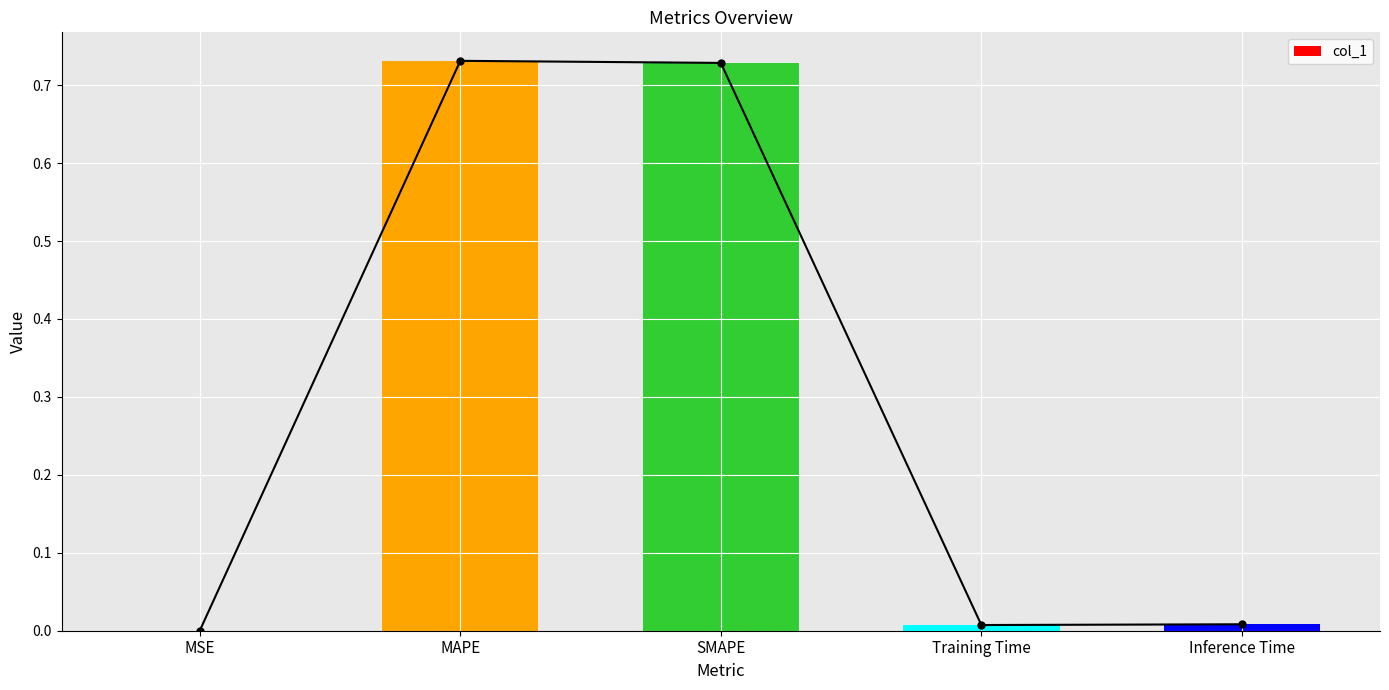

What is the difference between the maximum and minimum values?

0.7